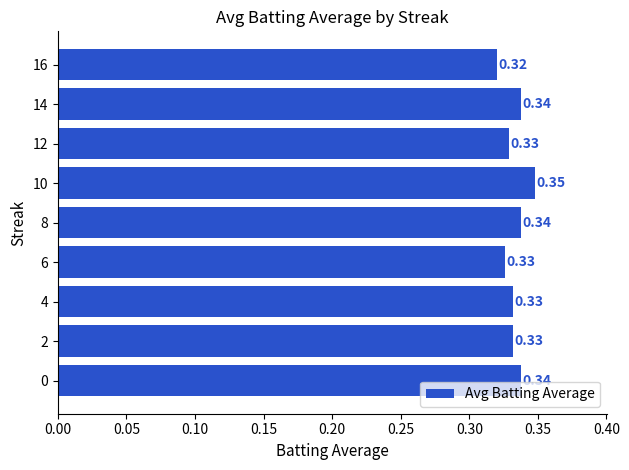

Between 12 and 8, which is larger?

8